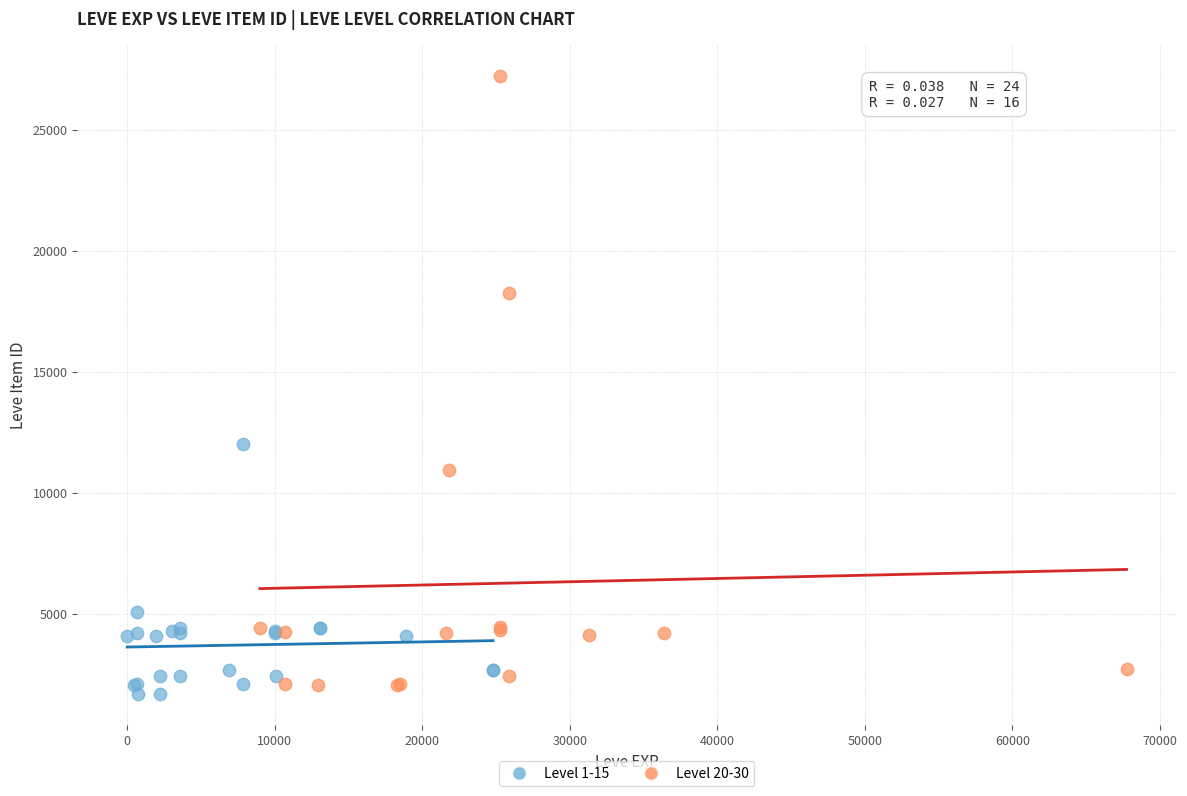

Which series reaches the maximum Y coordinate?

Level 20-30